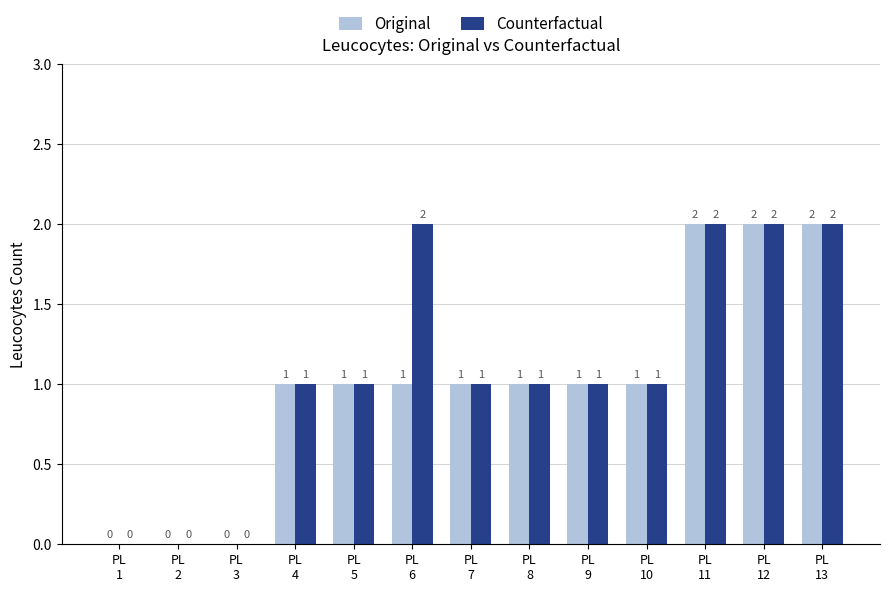

Which series has the largest total across all categories?

Counterfactual